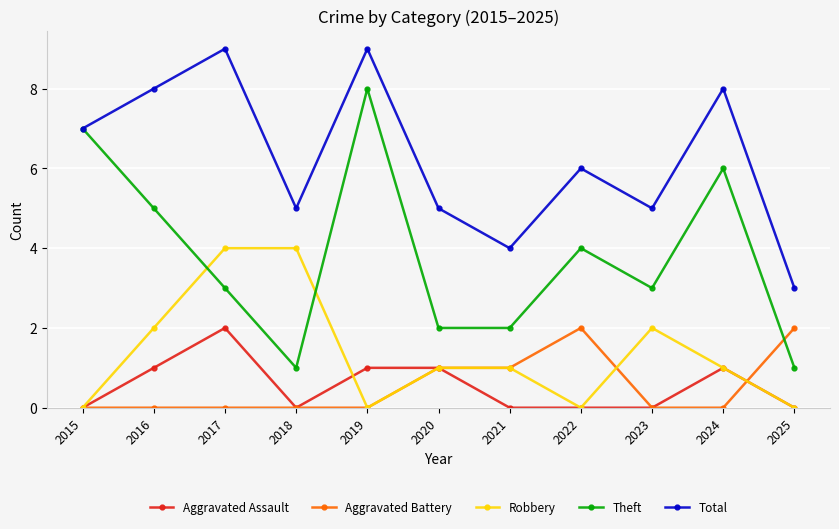

Which series has the largest total across all categories?

Total